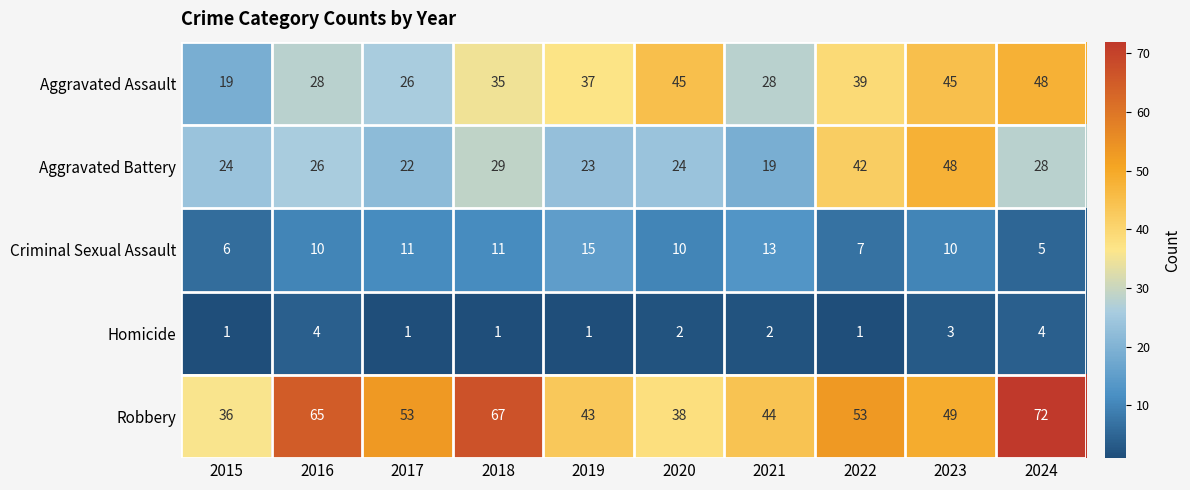

Between 2018 and 2019, which series saw the biggest shift?

Robbery